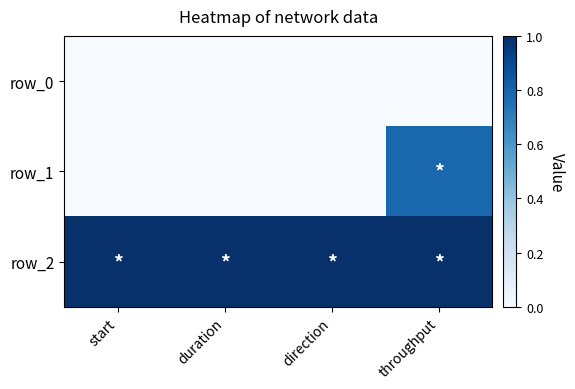

At which label does row_0 reach its peak?

start